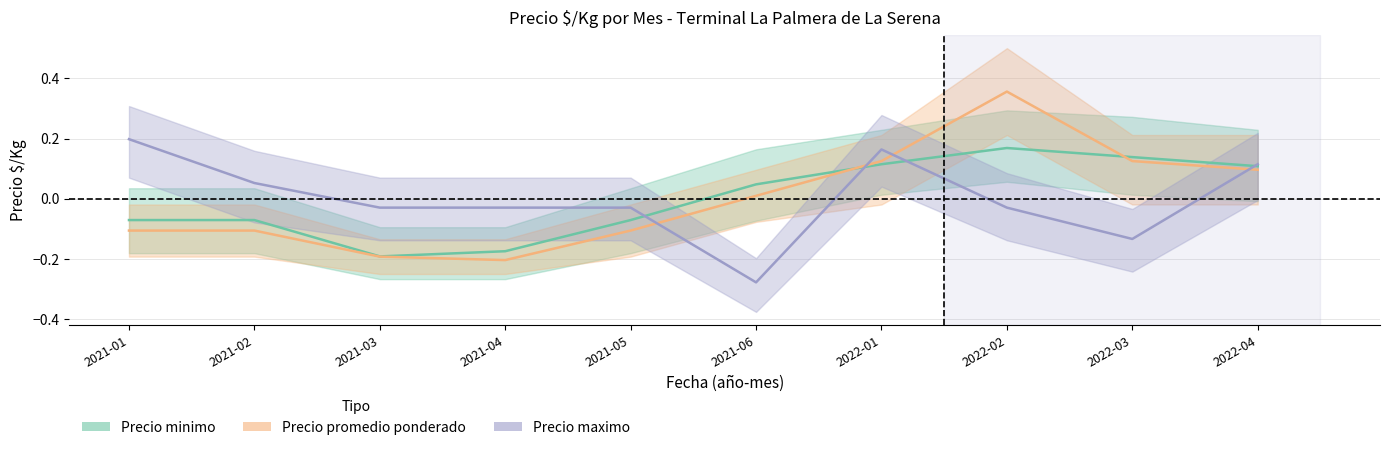

What is the difference between the second highest and minimum values in the Precio promedio ponderado series?

0.3